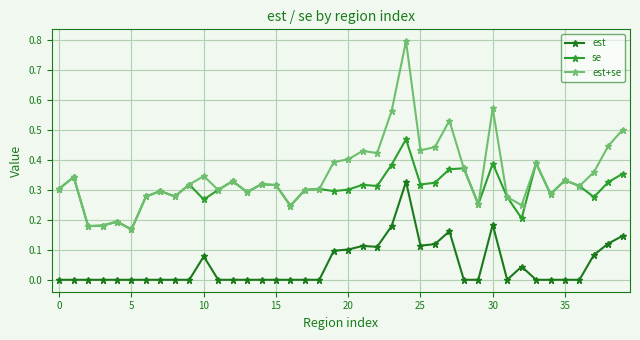

True or false: est+se and est cross at least once.

False